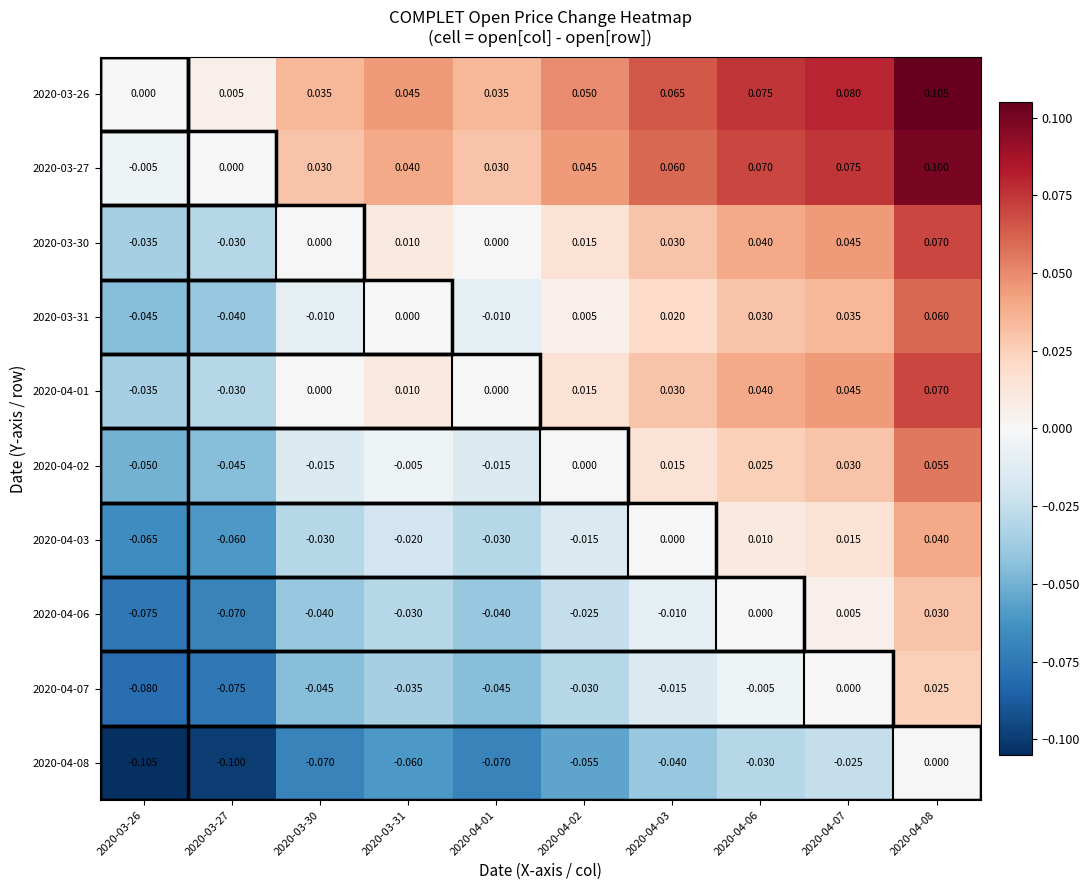

At which category does the chart reach its peak across all series?

2020-04-08